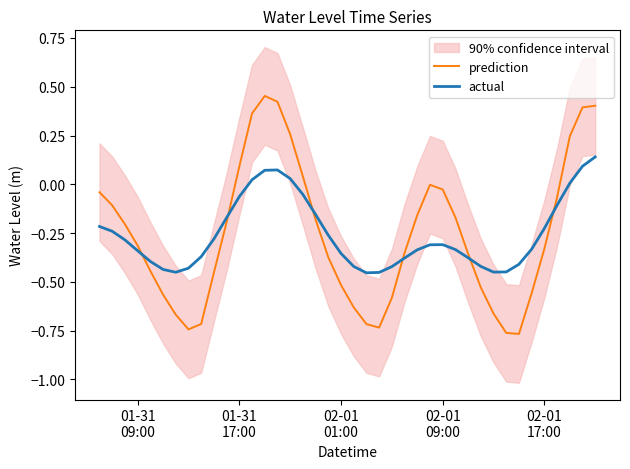

True or false: actual and prediction intersect in this chart.

True